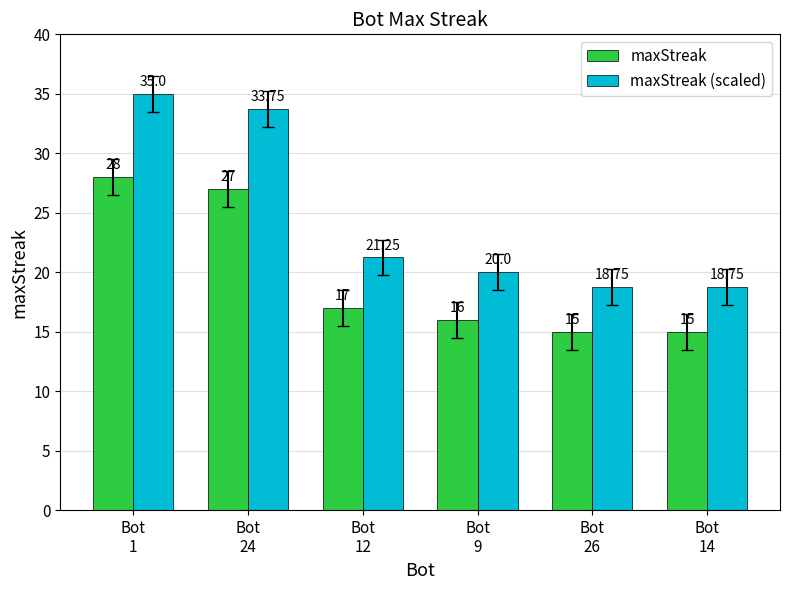

What is the average value of the maxStreak (scaled) series?

24.6